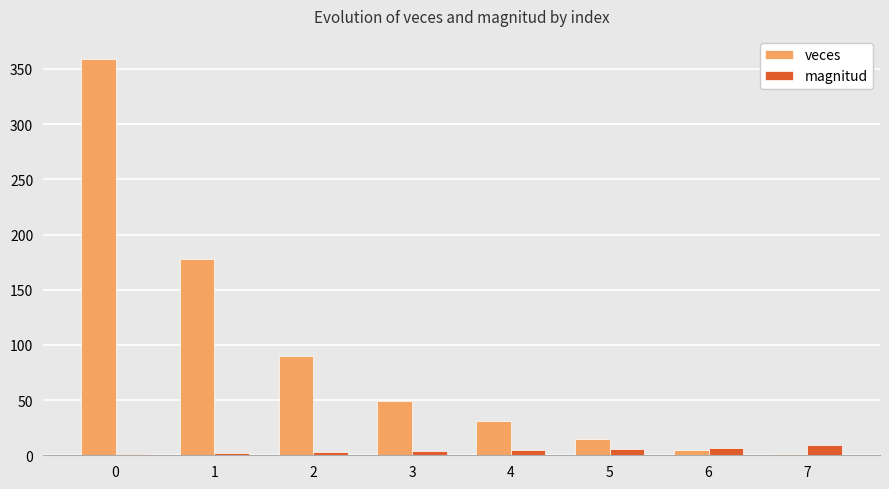

What is the sum of all magnitud values?

37